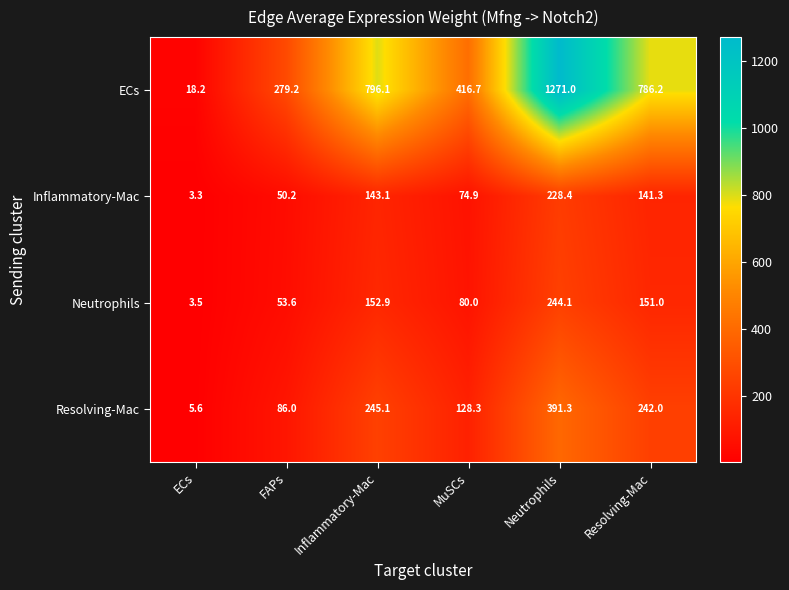

At which category is the sum across all series the highest?

Neutrophils